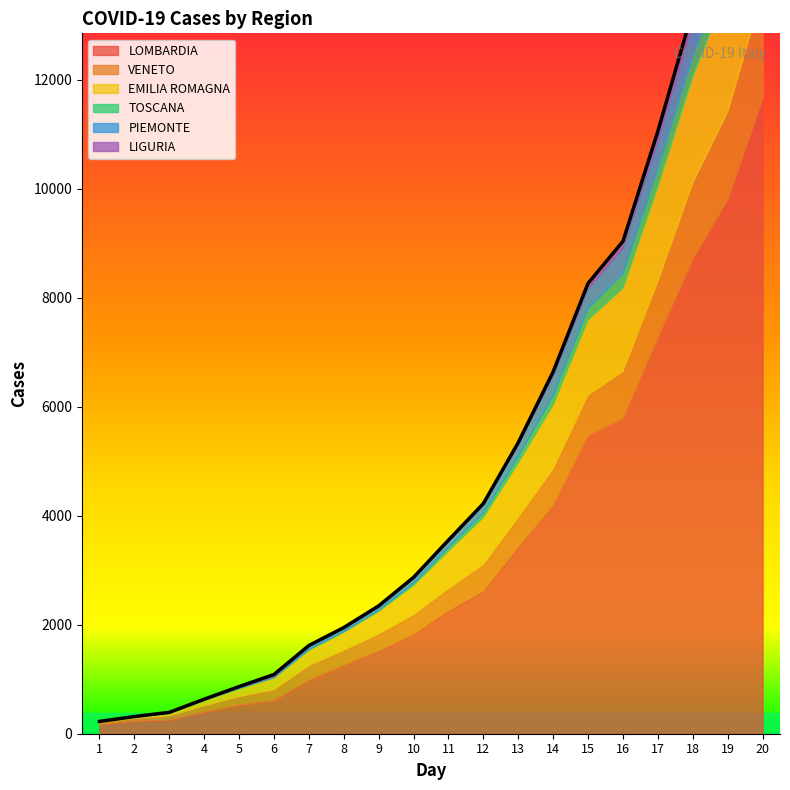

At which label does VENETO first exceed 407?

12